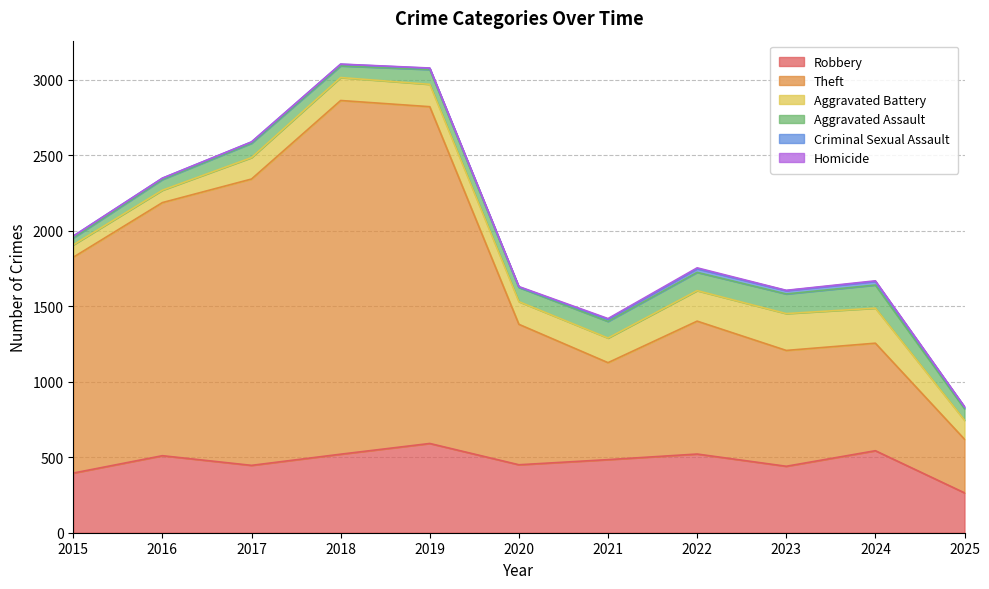

Rank the categories by Criminal Sexual Assault value from lowest to highest.

2020, 2016, 2017, 2019, 2018, 2025, 2015, 2021, 2023, 2022, 2024